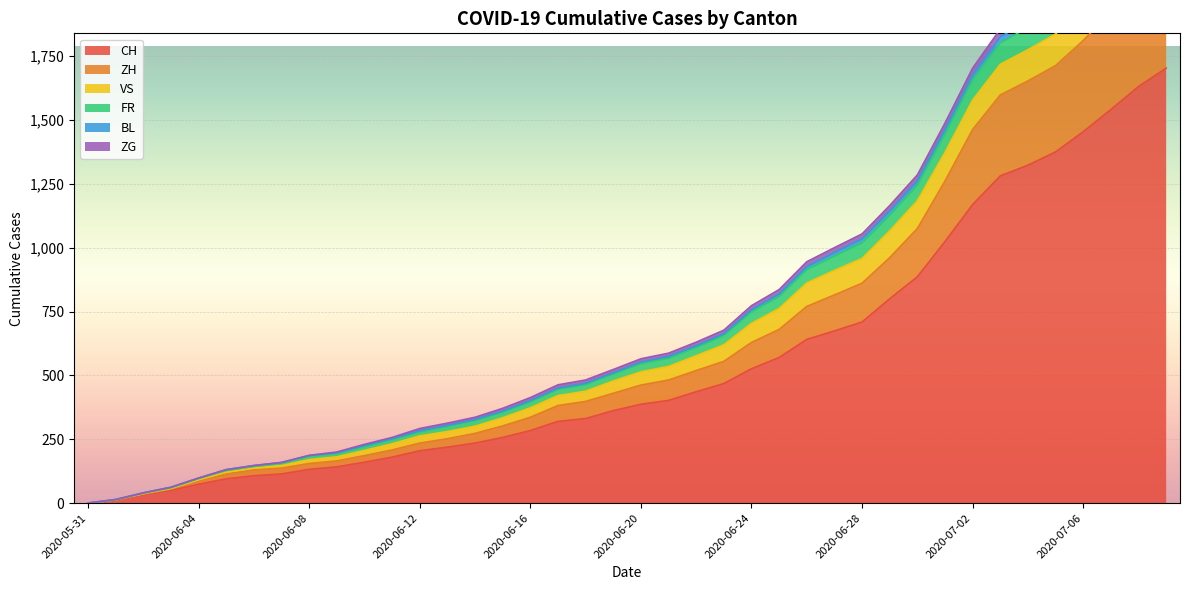

What is the highest value of the CH series?

1703